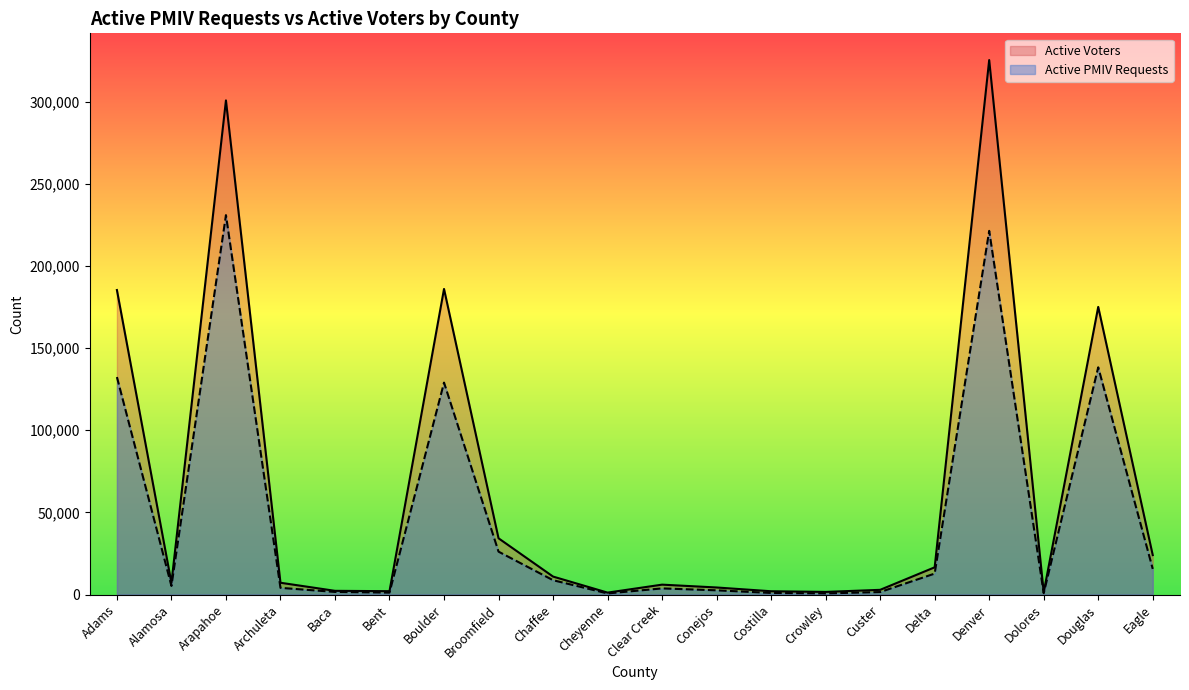

True or false: Active Voters and Active PMIV Requests intersect in this chart.

False